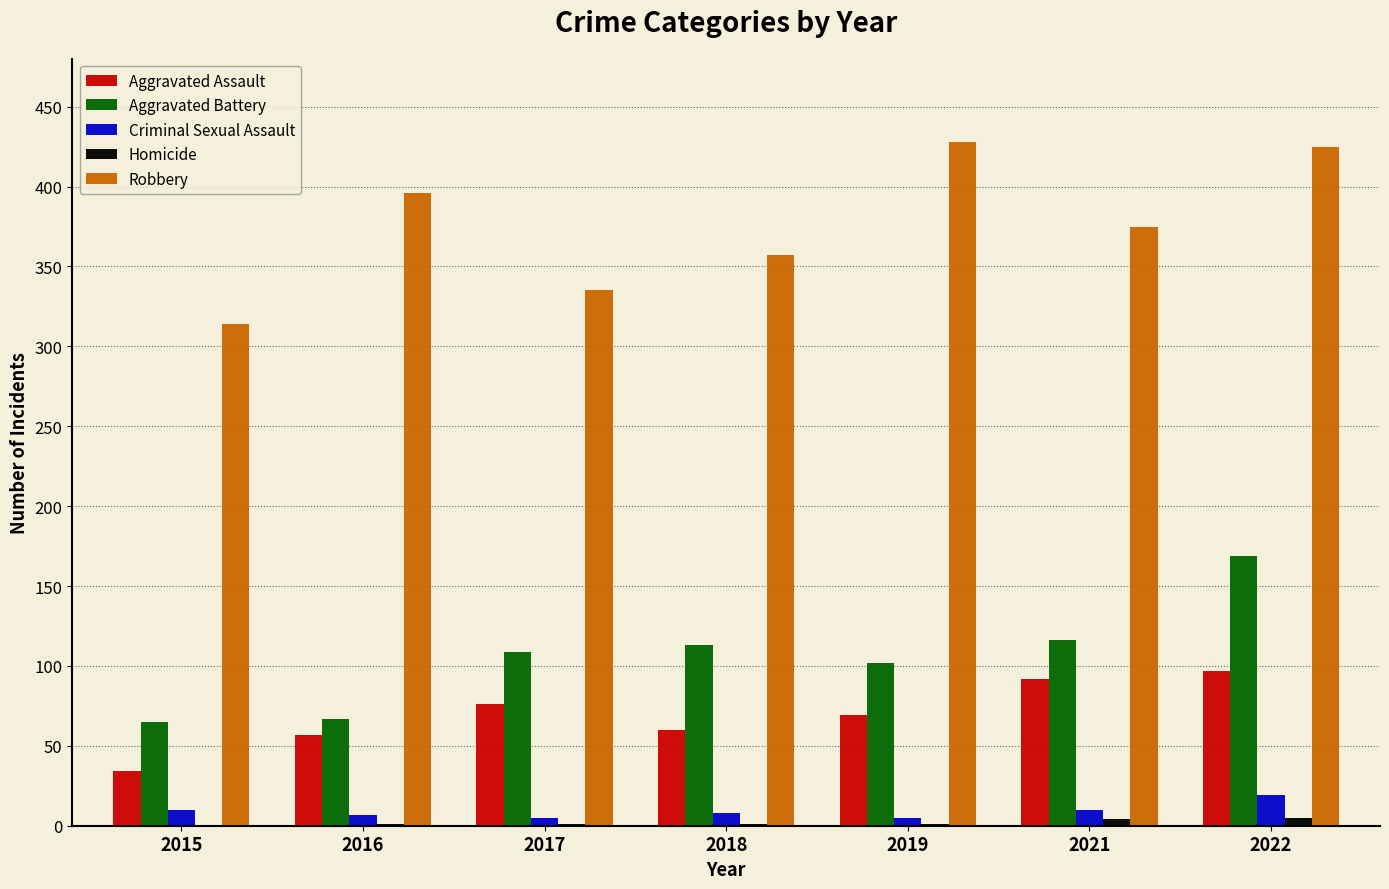

What is the maximum value shown in the chart?

428